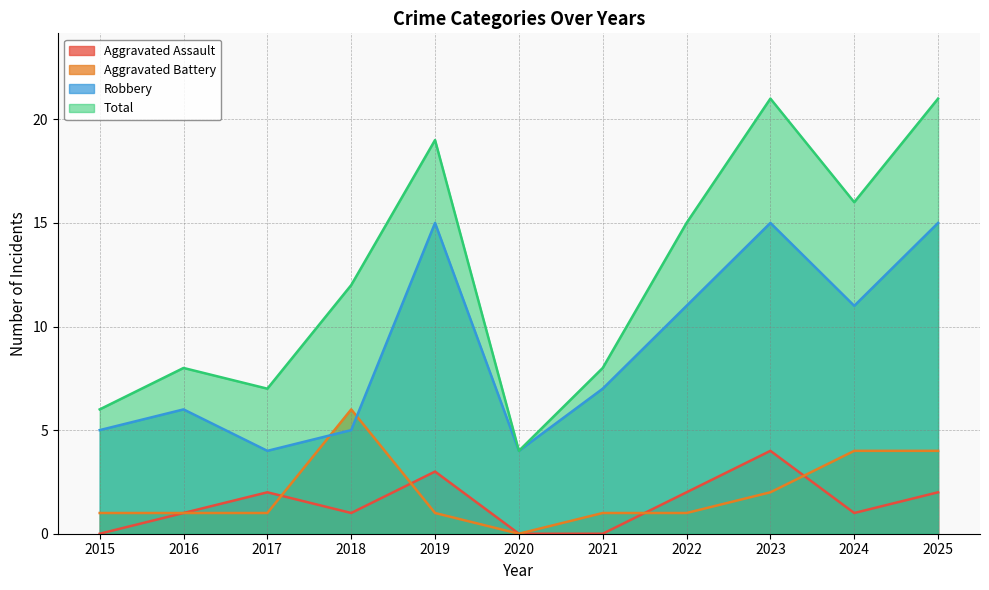

Between 2019 and 2023, which series saw the biggest shift?

Total